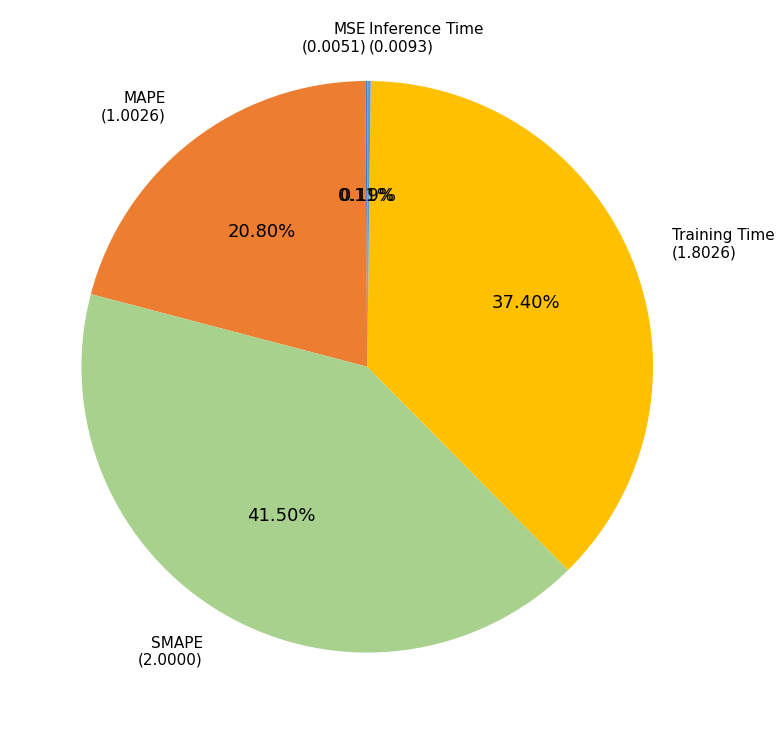

Is it true that SMAPE is 28% of the pie?

False